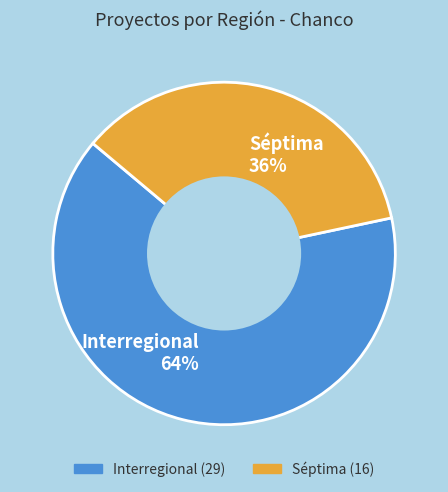

Which slice represents more than half of the pie?

Interregional